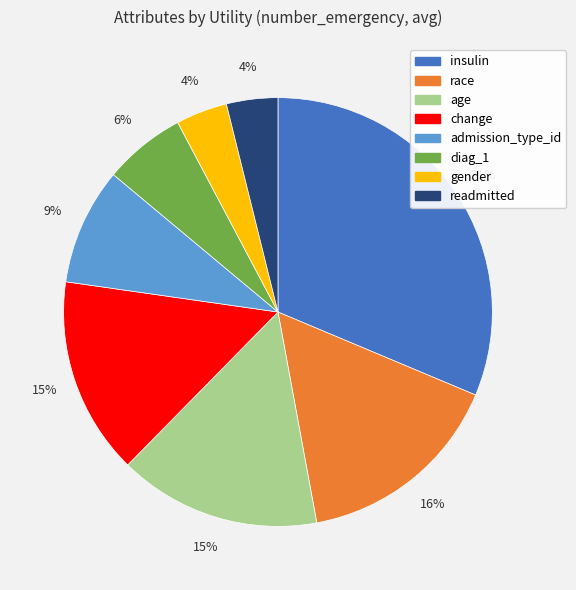

Between gender and insulin, which is larger?

insulin